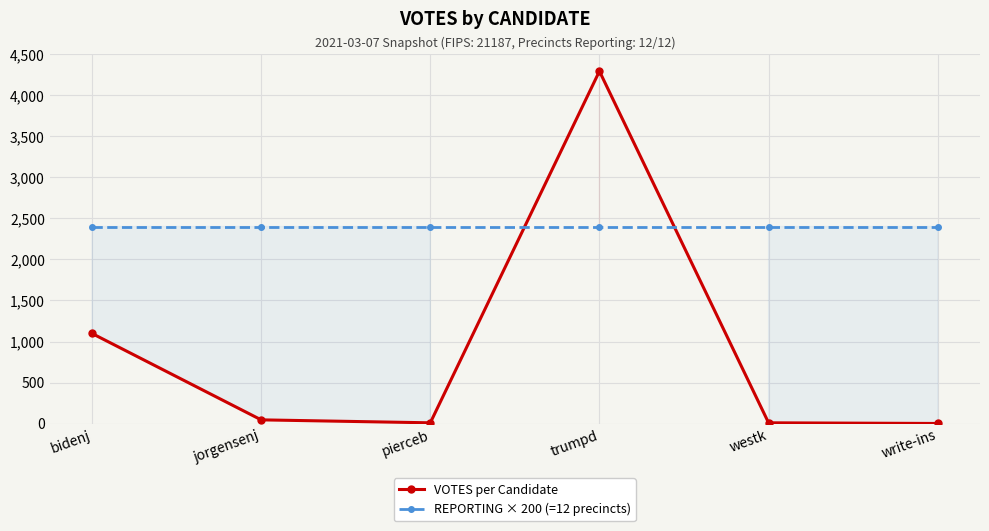

How many interior local valleys does the VOTES per Candidate series have?

1